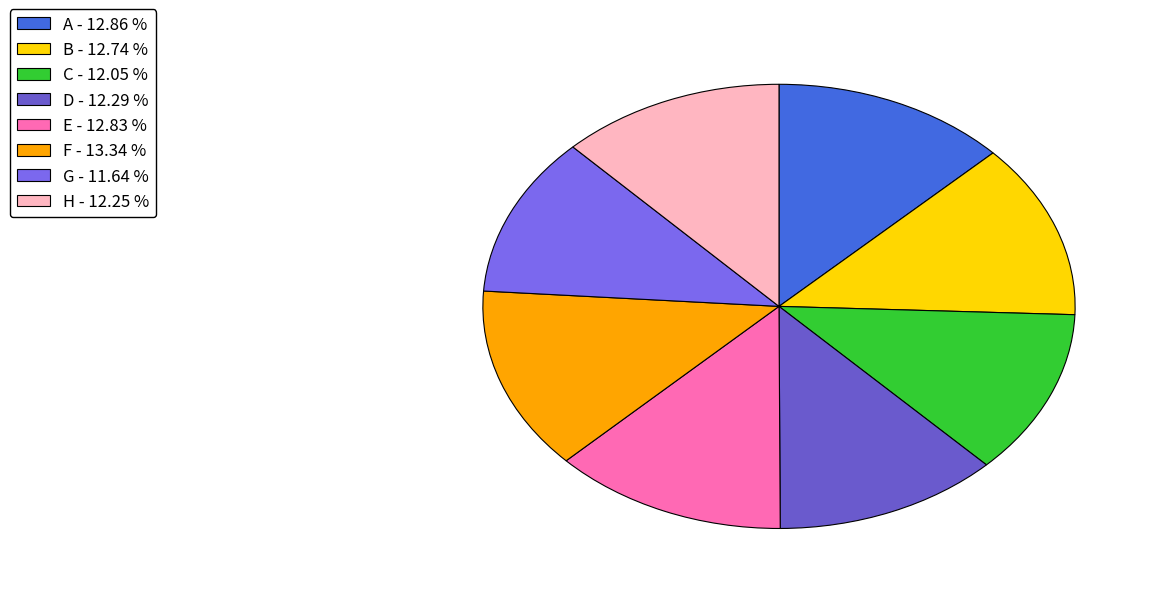

Which slice is the smallest?

G